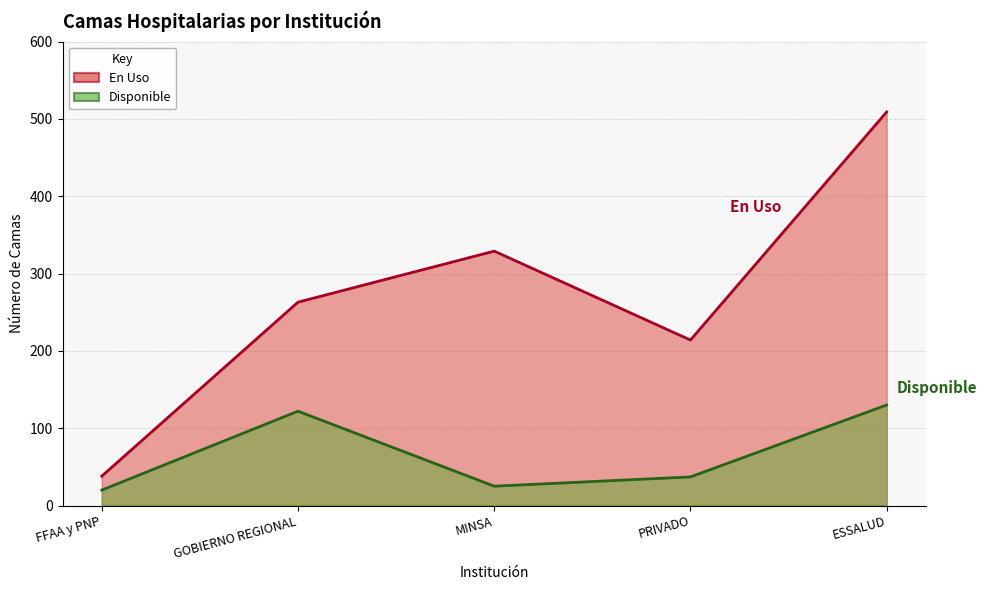

Does the chart have visible grid lines?

Yes